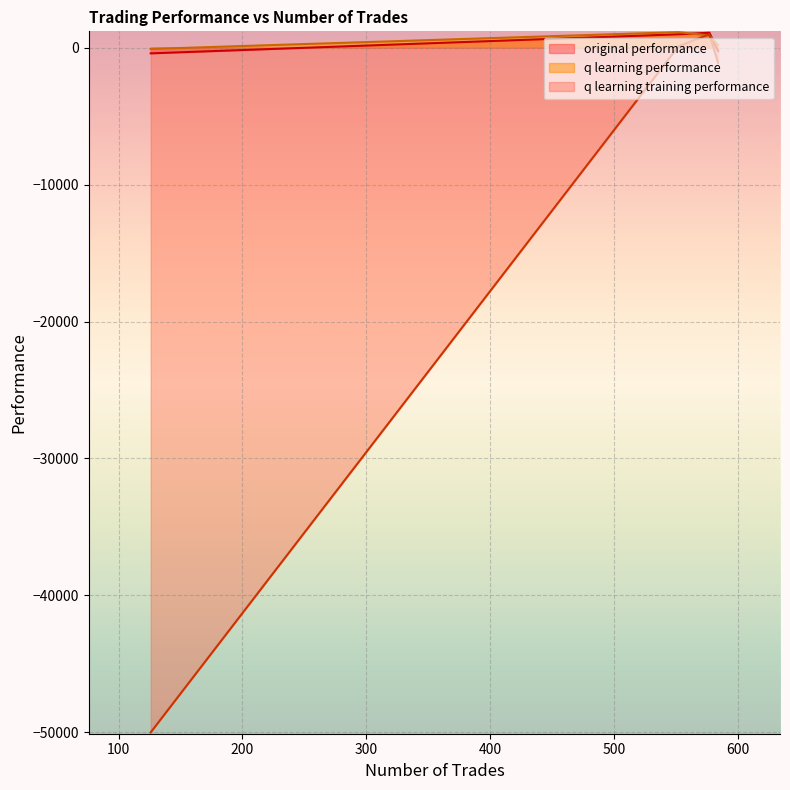

Reading left to right, transcribe all the data shown in this chart.

original performance: -249.2	1090.9	975.2	-417.5
q learning performance: 189.0	889.1	1131.4	-94.7
q learning training performance: -1100.5	980.3	94.4	-50000.0